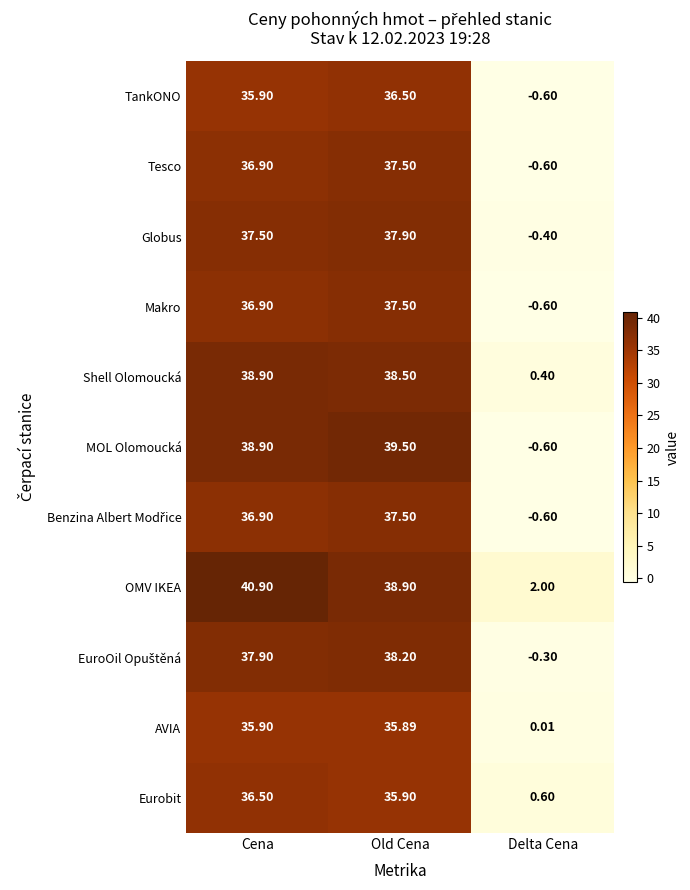

Which series has the largest total across all categories?

OMV IKEA